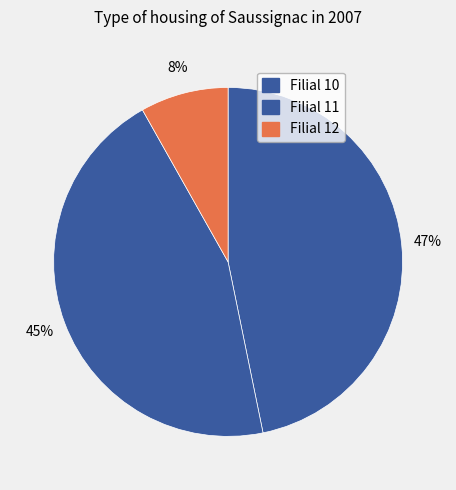

How many segments does this pie chart have?

3